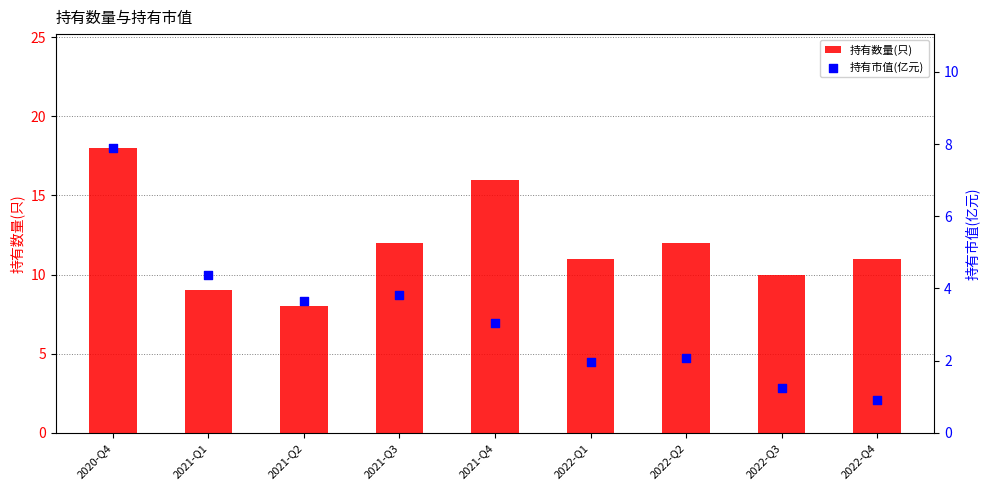

Which series has the largest Y range (max minus min)?

持有数量(只)